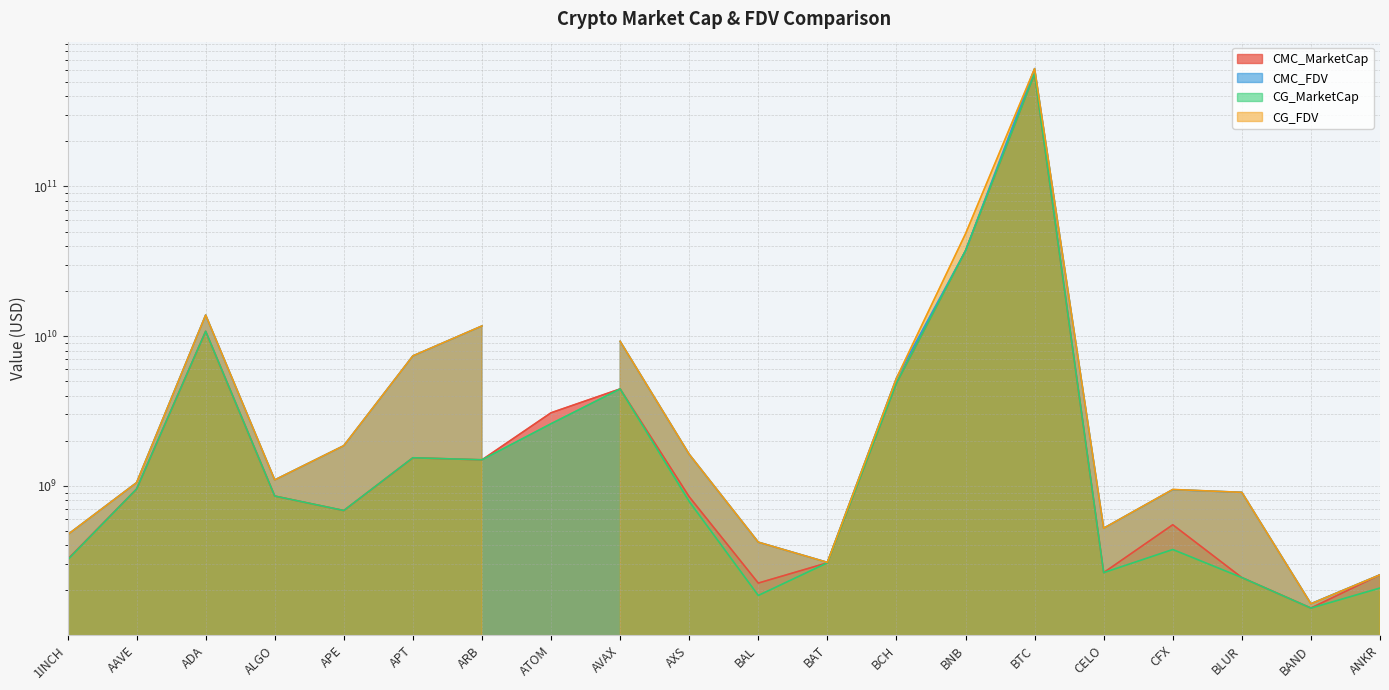

How many categories are shown in the chart?

20